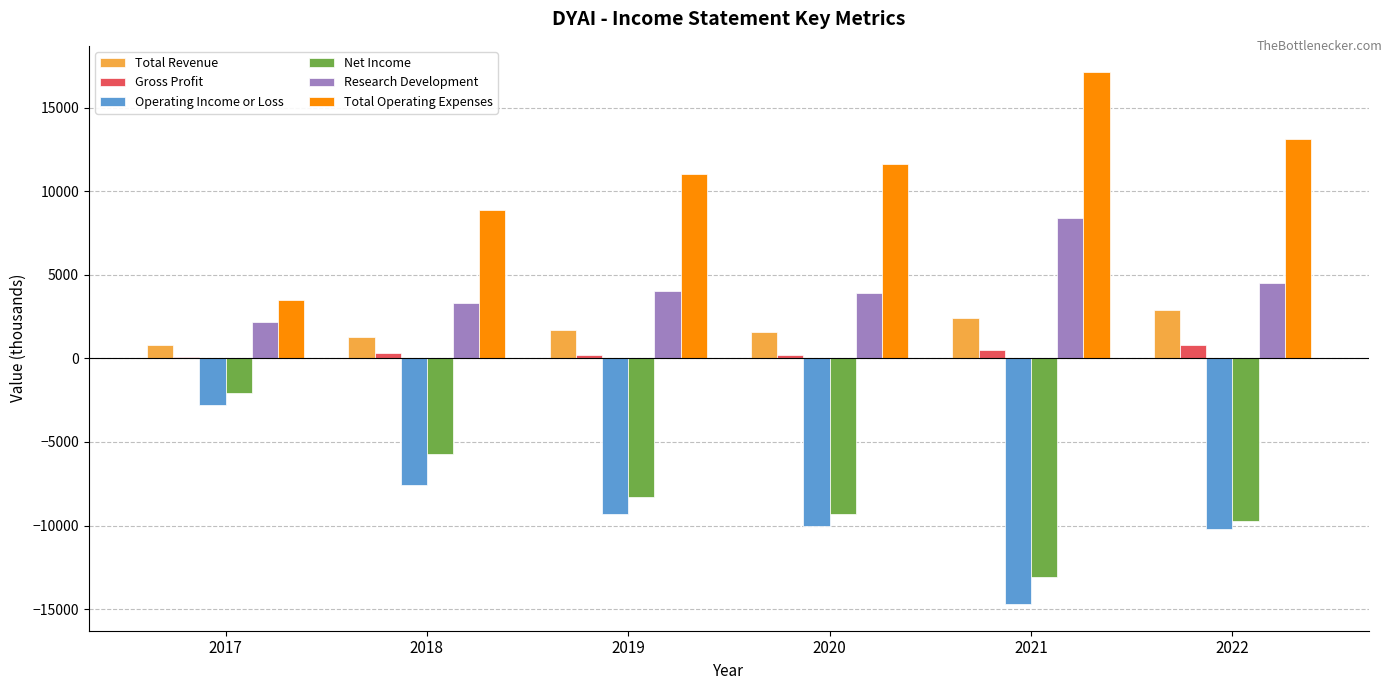

The Research Development series shows 8400 at 2021. True or false?

True